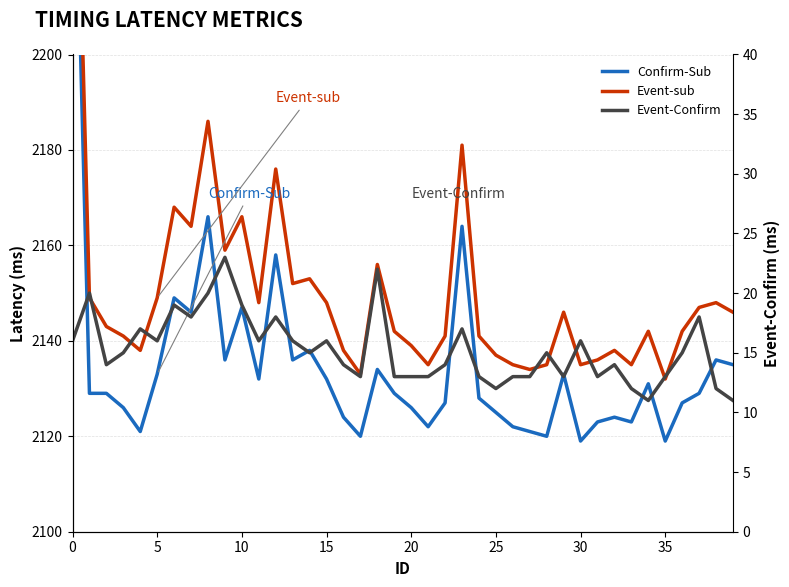

At 25, list the series in order from smallest to largest.

Event-Confirm, Confirm-Sub, Event-sub